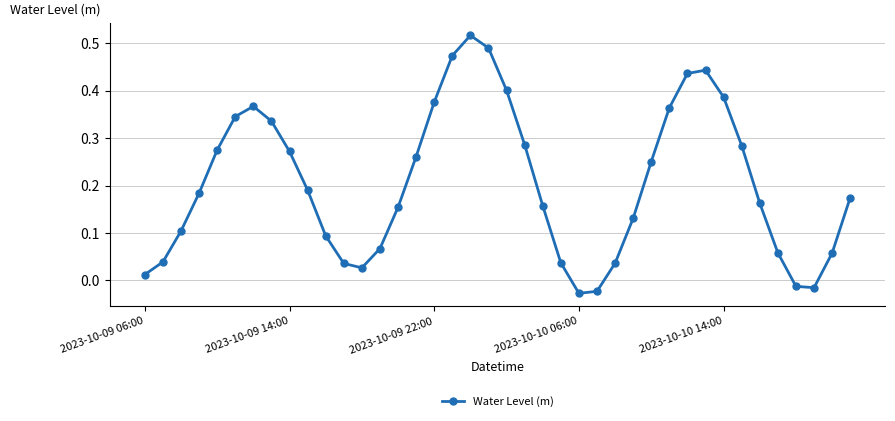

True or false: the data has more than 1 interior local peaks.

True